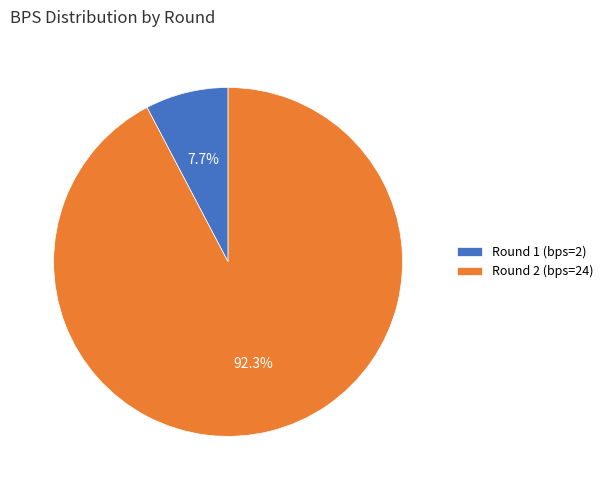

How many segments does this pie chart have?

2